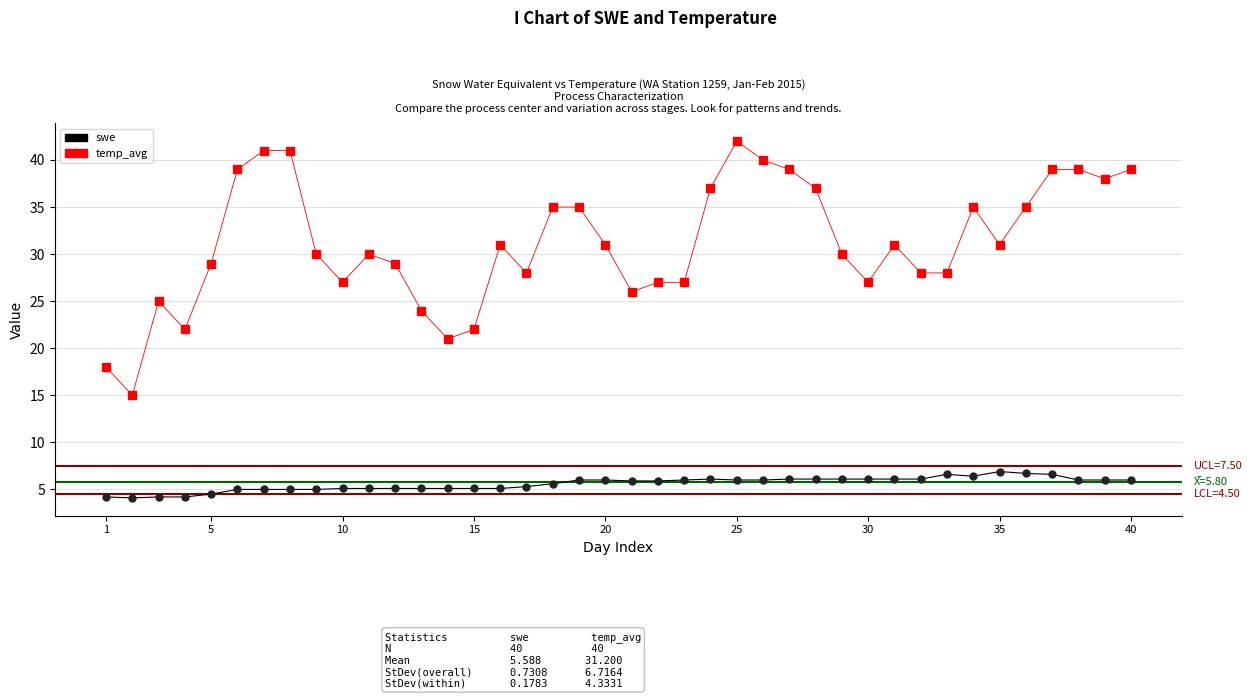

What is the minimum value for temp_avg?

15.0